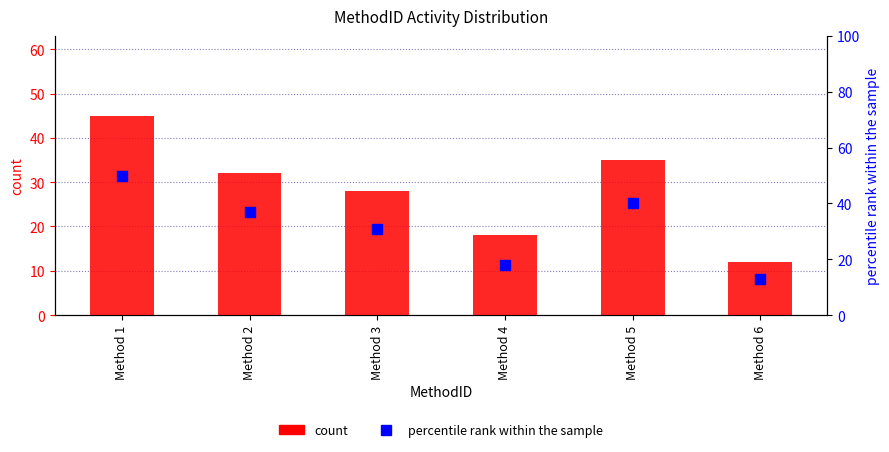

Is the value of percentile rank within the sample at Method 3 greater than the value of count at Method 3?

Yes